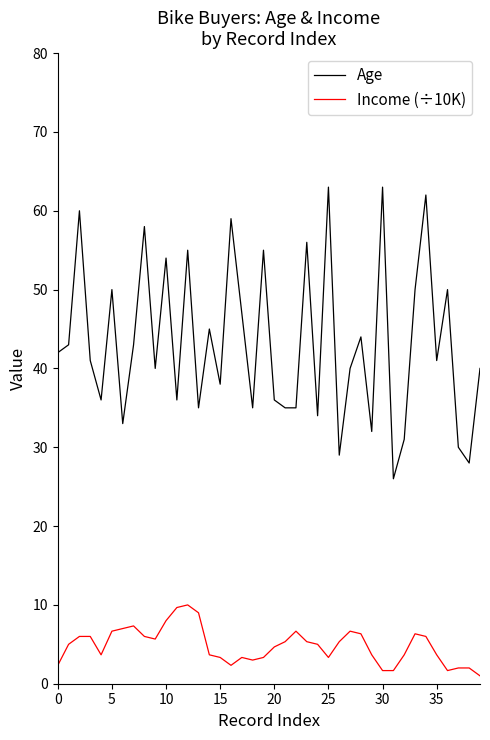

Which series has the largest total across all categories?

Age